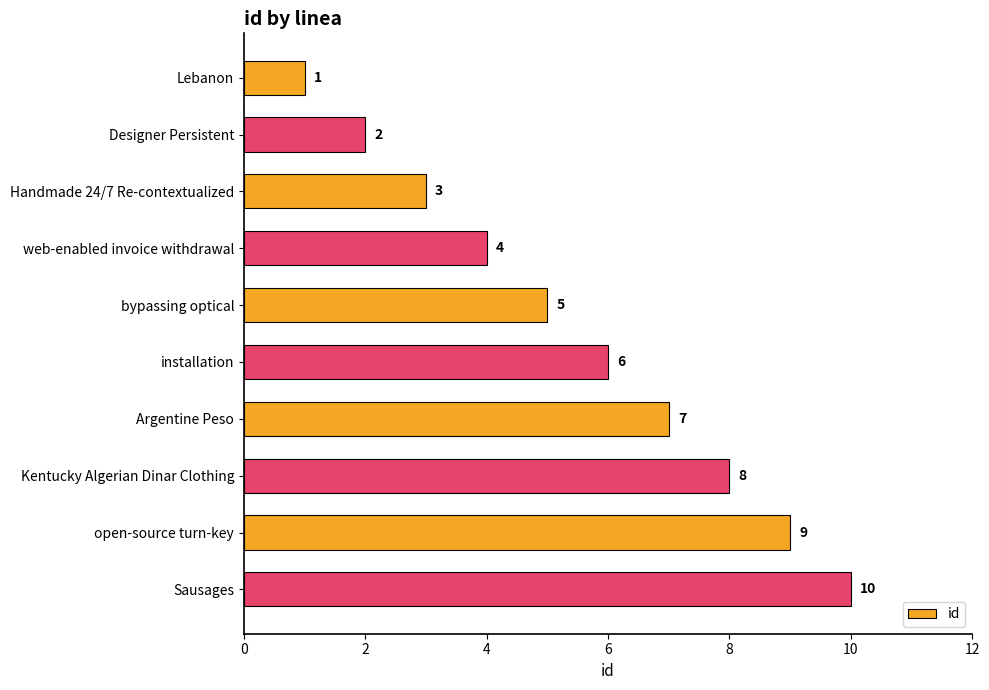

What is the ratio of the value at web-enabled invoice withdrawal to the value at Sausages?

0.4